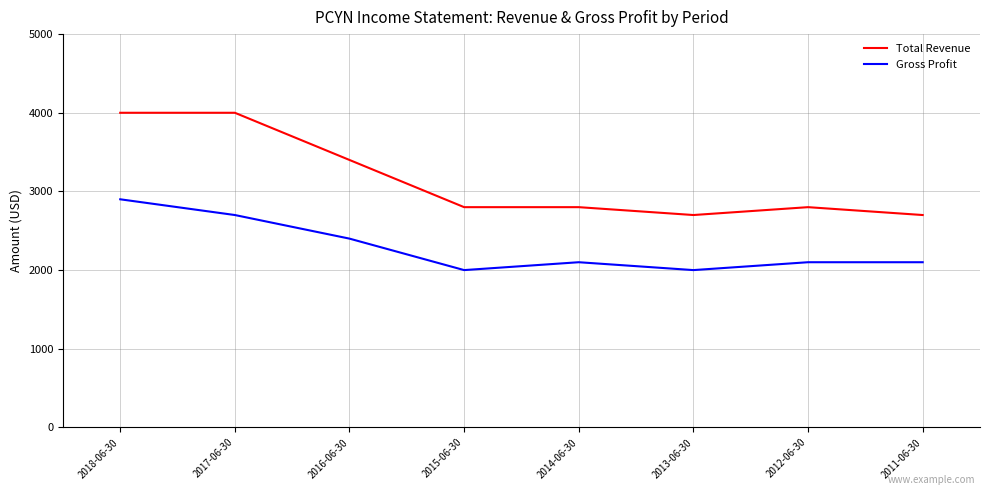

What is the minimum value shown in the chart?

2000